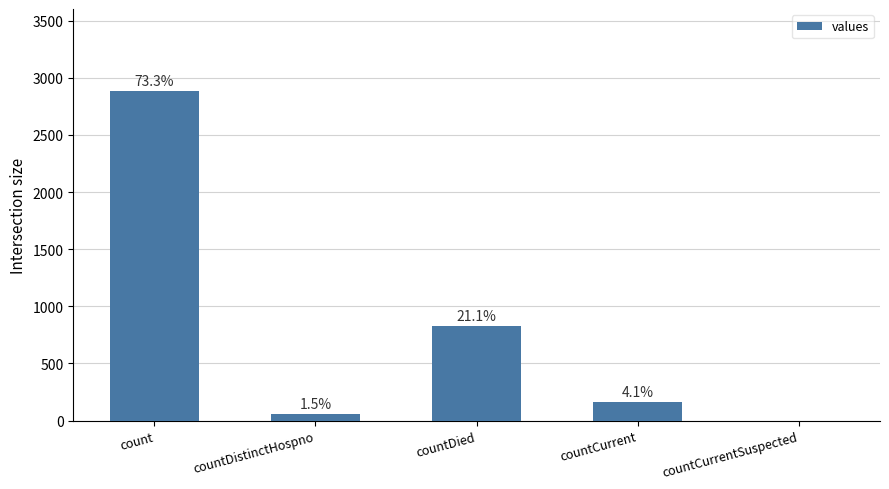

Are the bars horizontal?

No